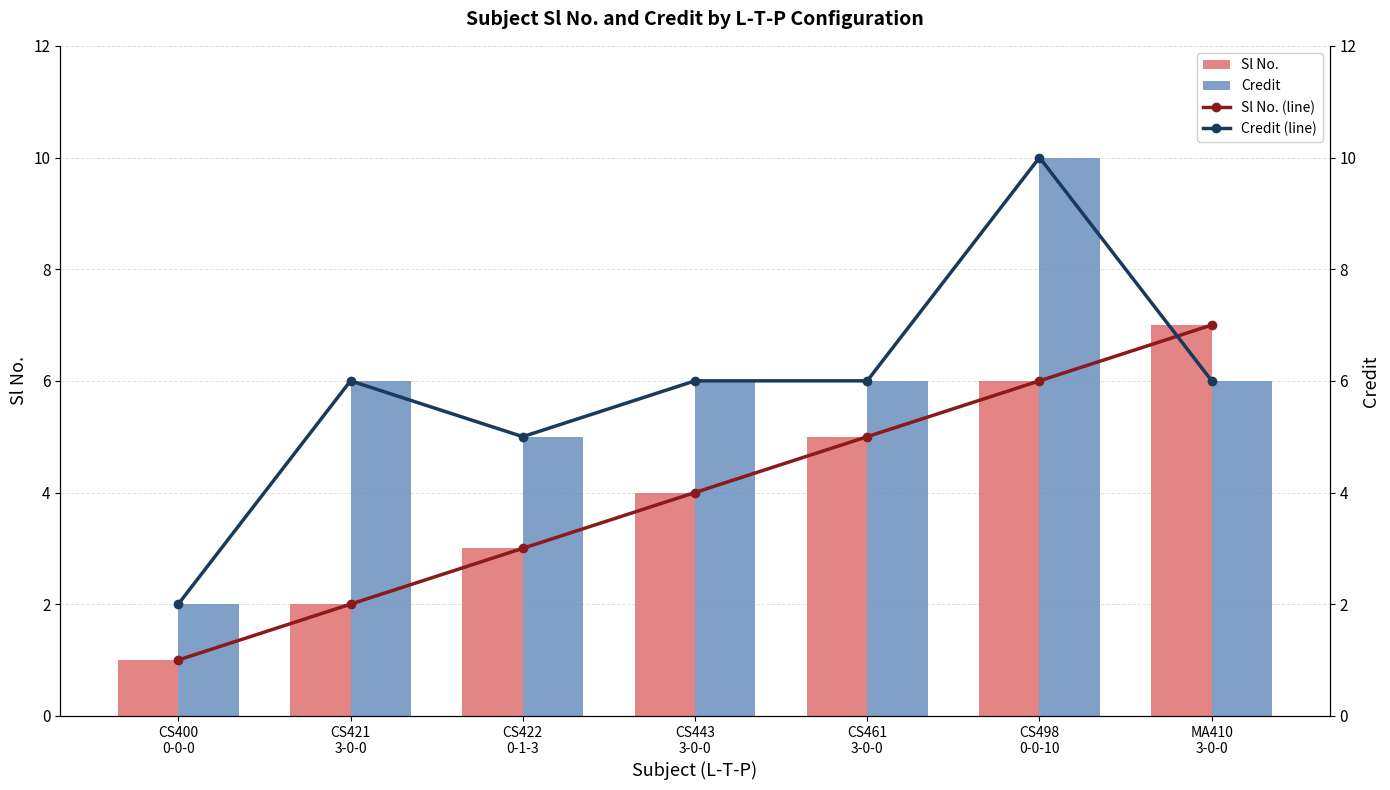

What is the minimum value shown in the chart?

1